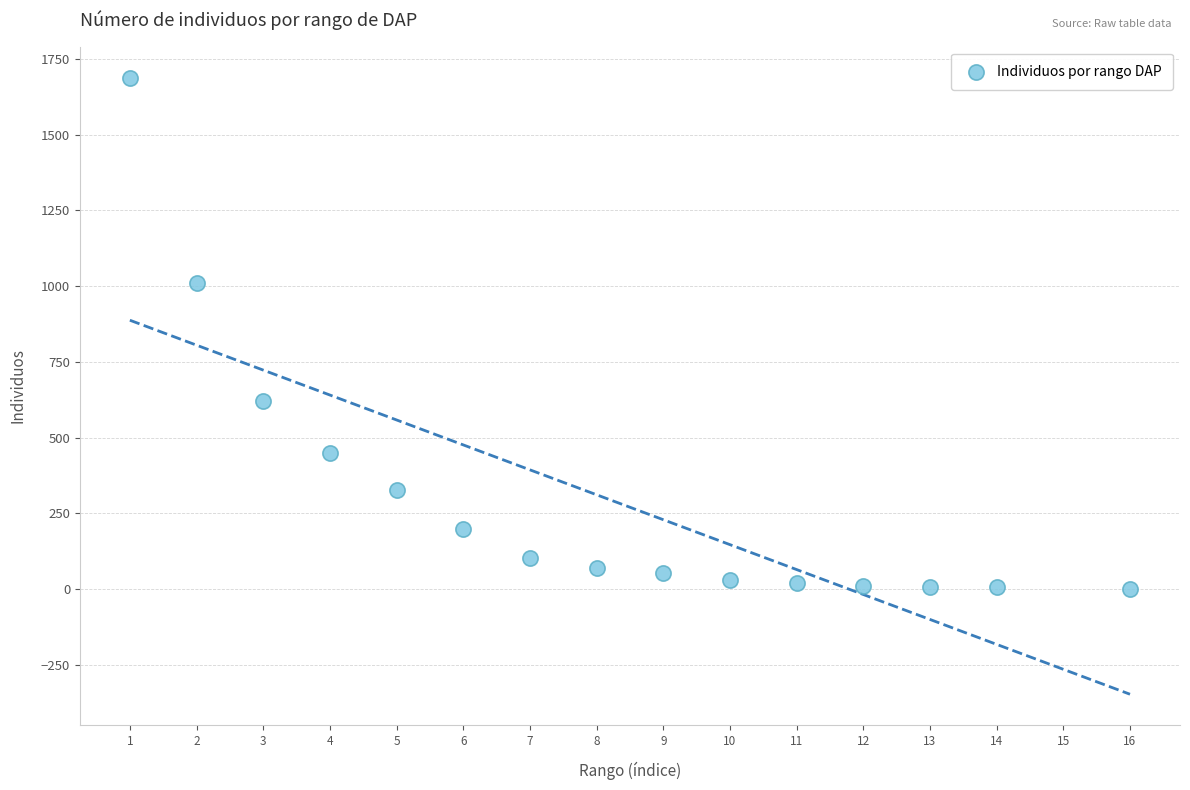

What Y value in the scatter plot is closest to 845?

1010